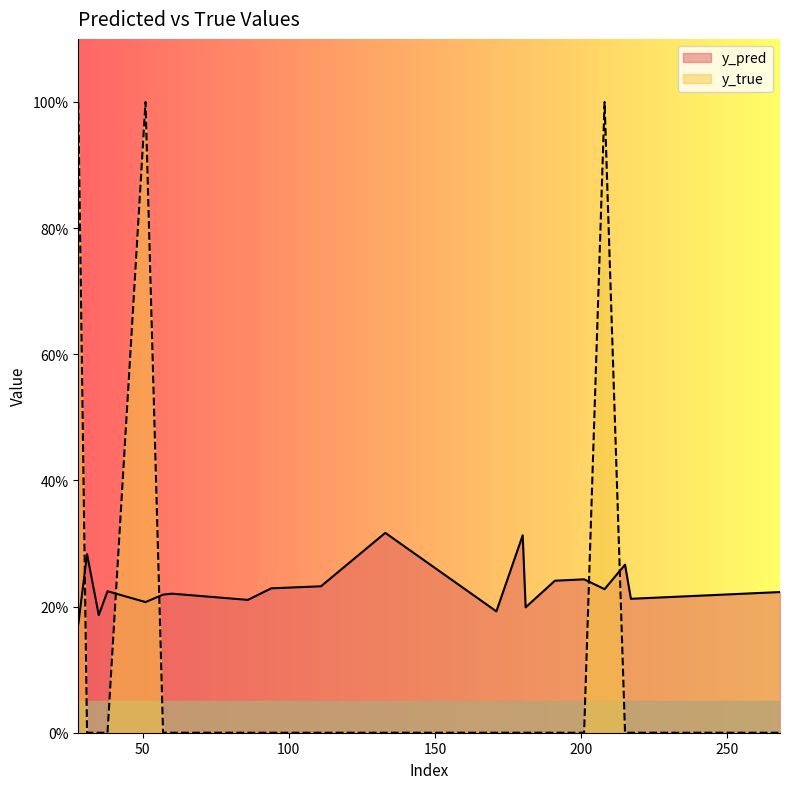

Where is the first local maximum for y_true?

51